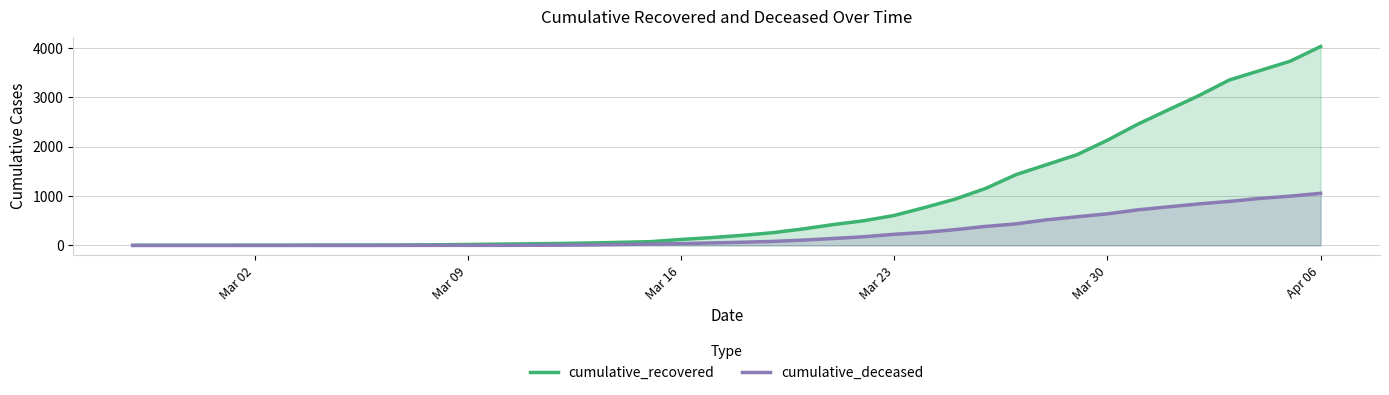

Which label corresponds to the largest value in the chart?

Apr 06